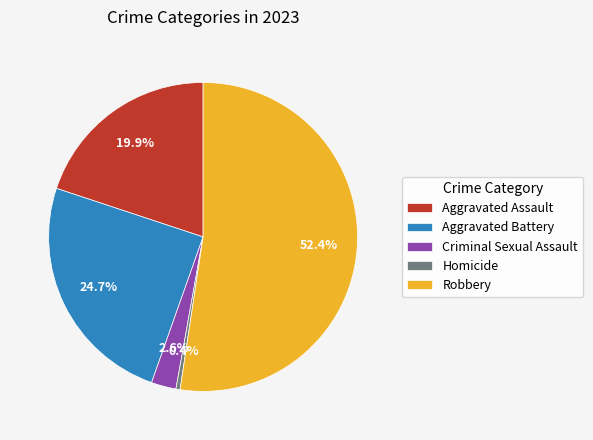

Count the number of slices in the pie.

5